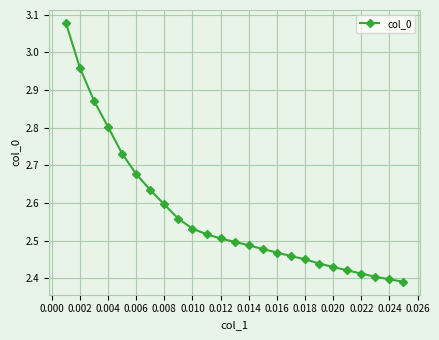

How many lines are shown in the chart?

1